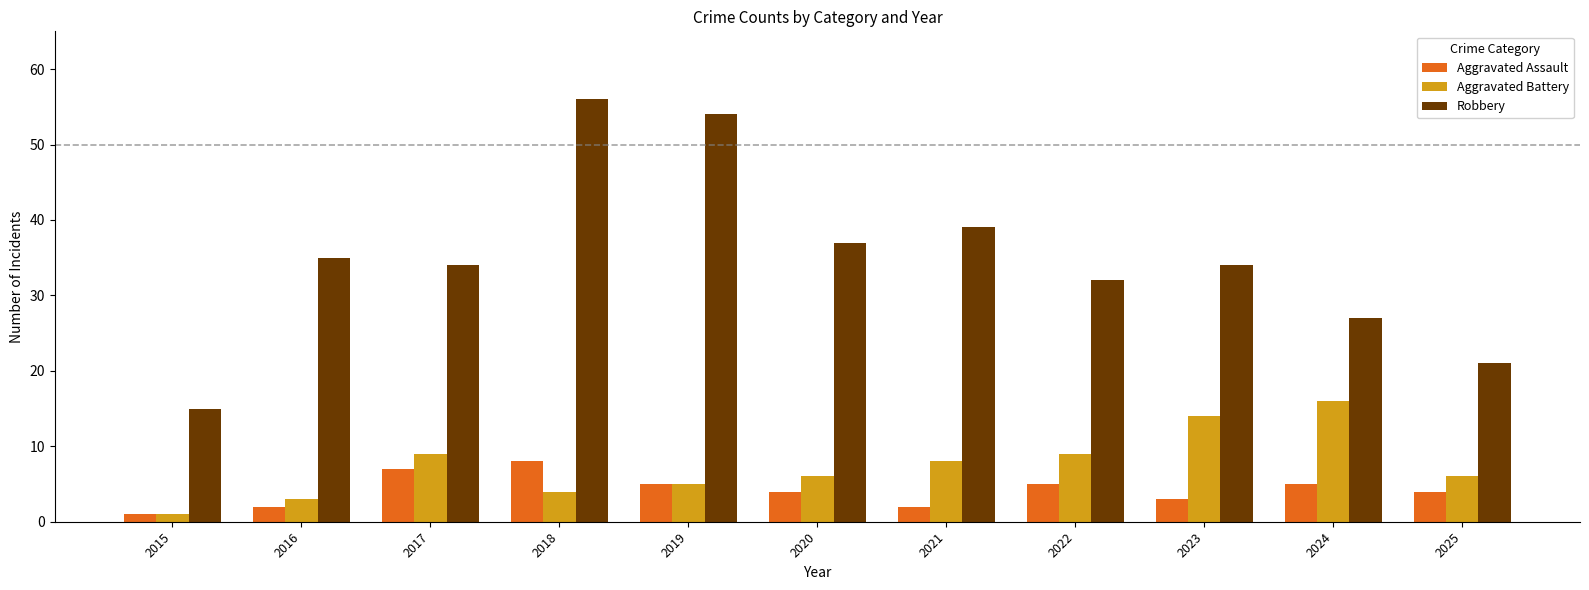

Reading left to right, extract all data points from this chart.

Aggravated Assault: 1	2	7	8	5	4	2	5	3	5	4
Aggravated Battery: 1	3	9	4	5	6	8	9	14	16	6
Robbery: 15	35	34	56	54	37	39	32	34	27	21